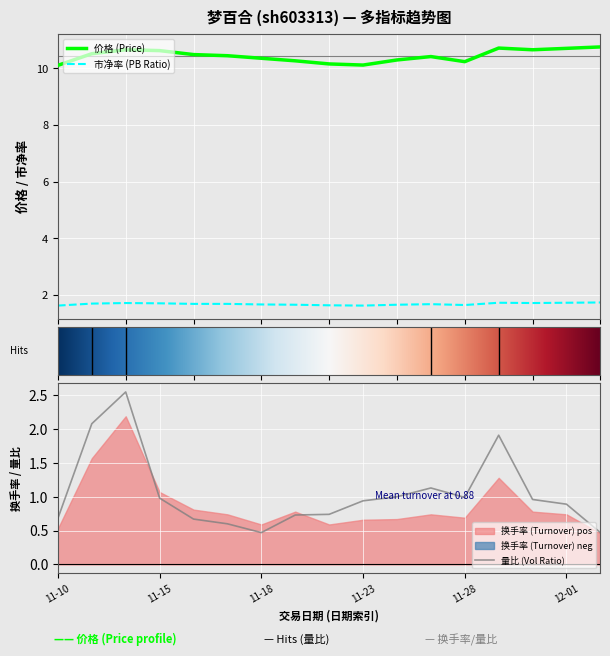

What is the label of the 12th point from the right?

2022-11-17